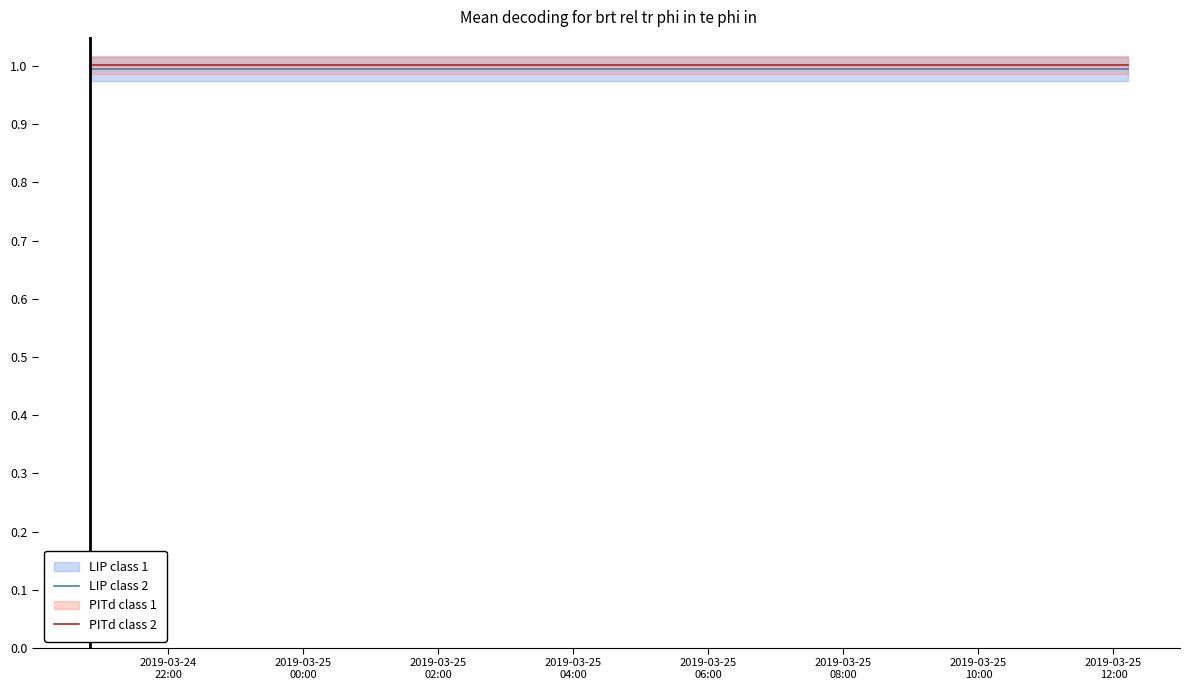

How many lines are shown in the chart?

2